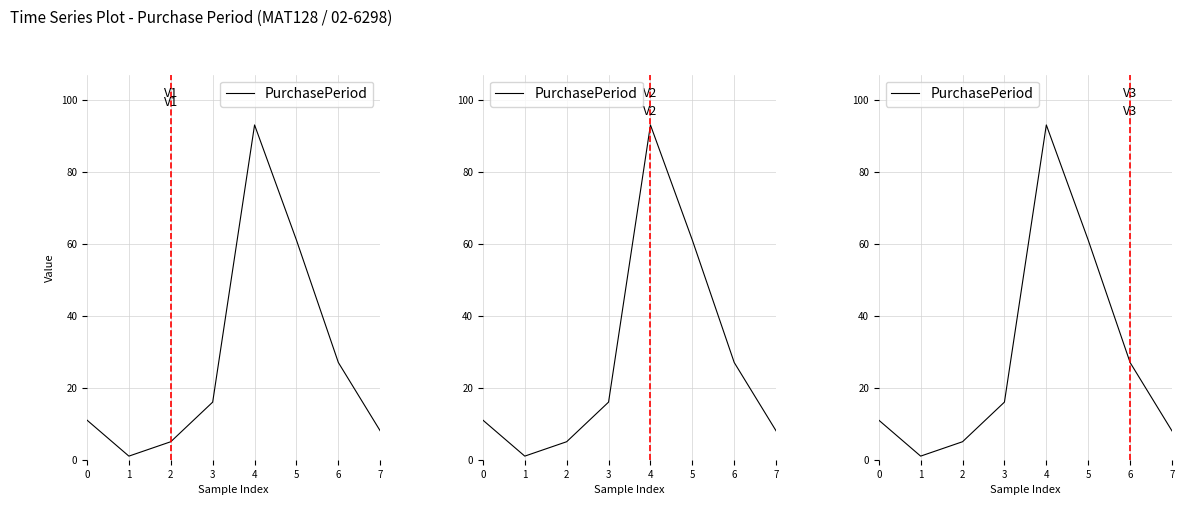

List the labels in order of value, largest first.

4, 5, 6, 3, 0, 7, 2, 1